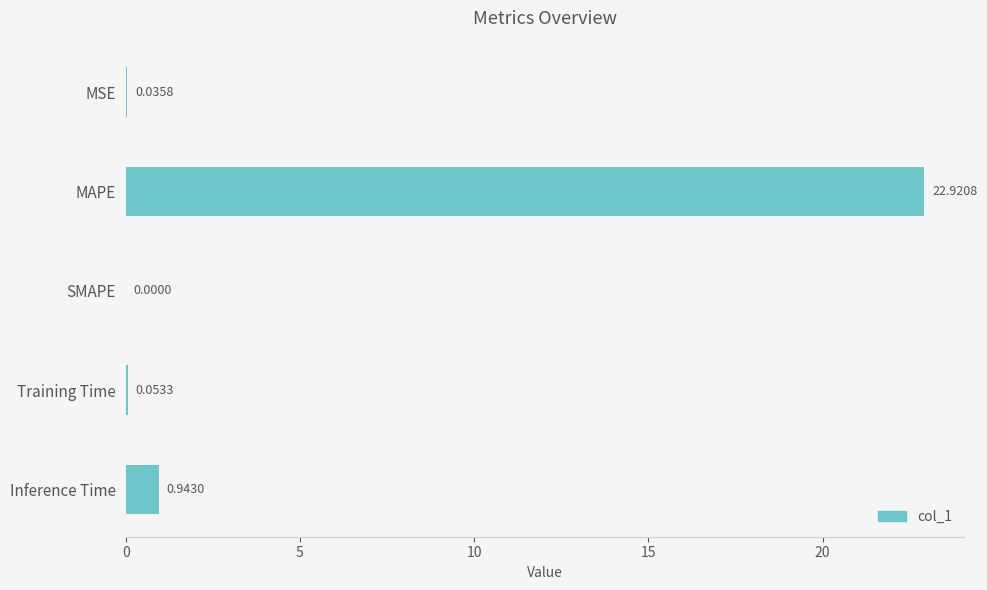

What is the greatest value displayed?

22.9